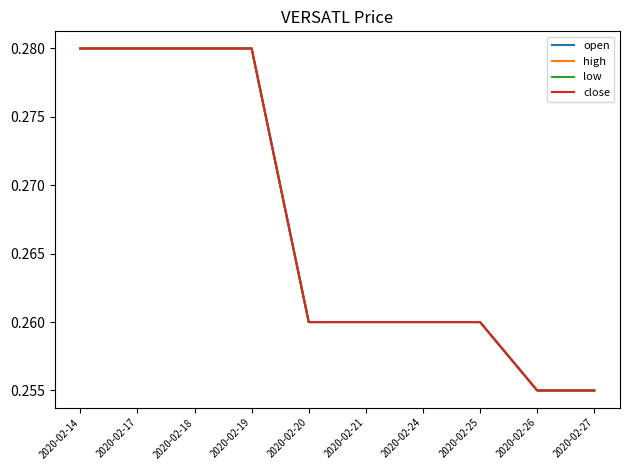

At which category is the sum across all series the highest?

2020-02-14